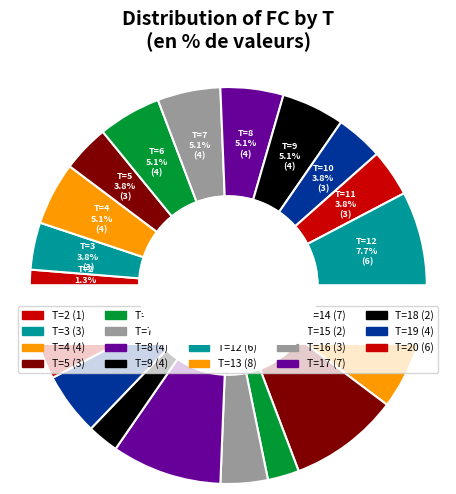

What is the change in value from 16 to 17?

+4